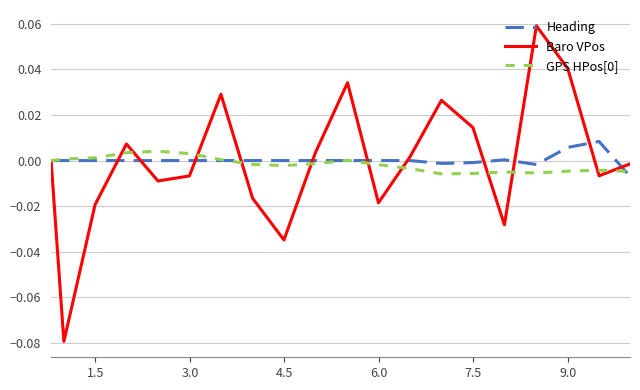

Which series has the widest spread of values?

Baro VPos